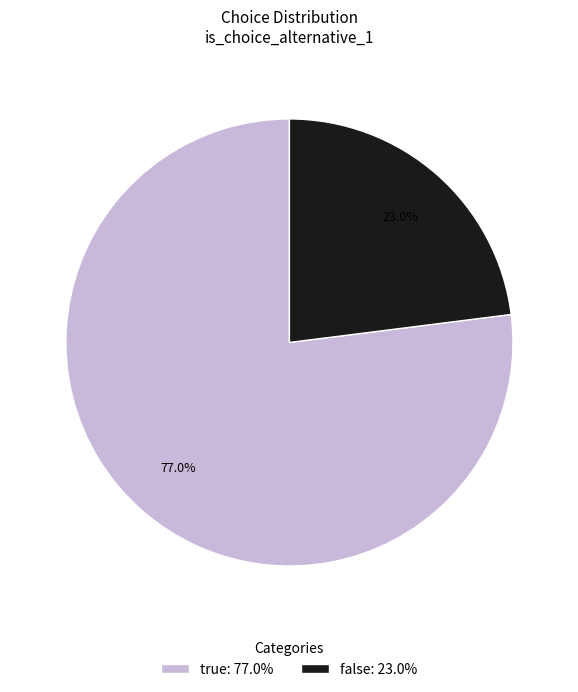

Rank the categories by value from lowest to highest.

false, true